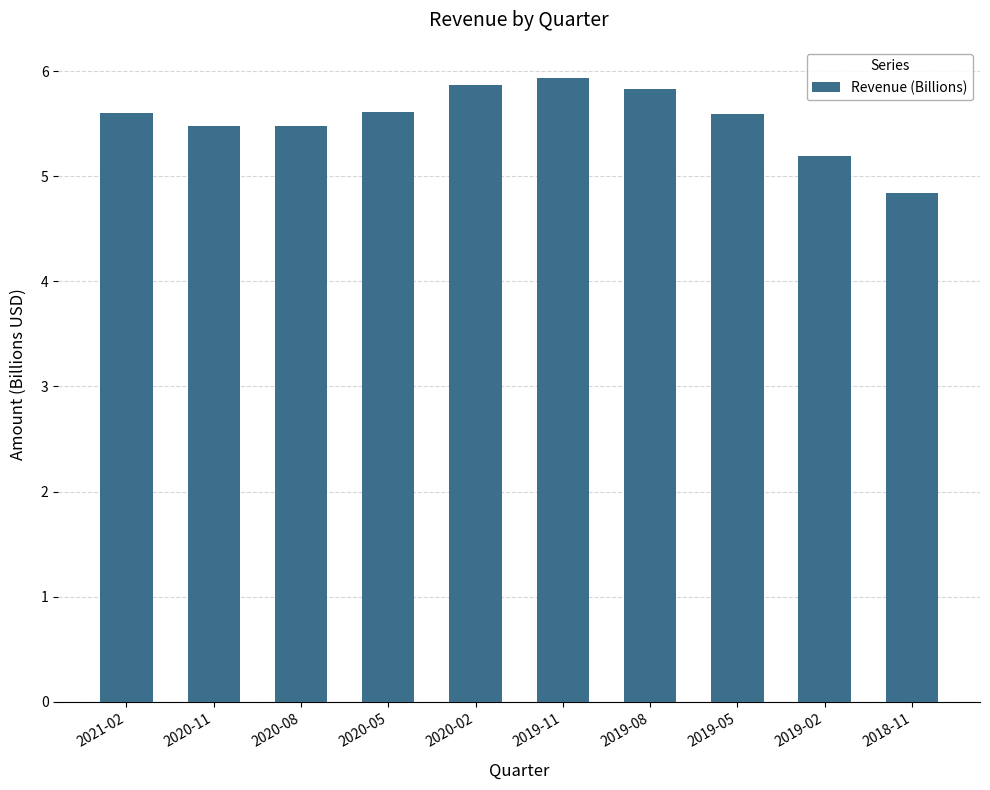

What is the difference between the second highest and minimum values?

1.0